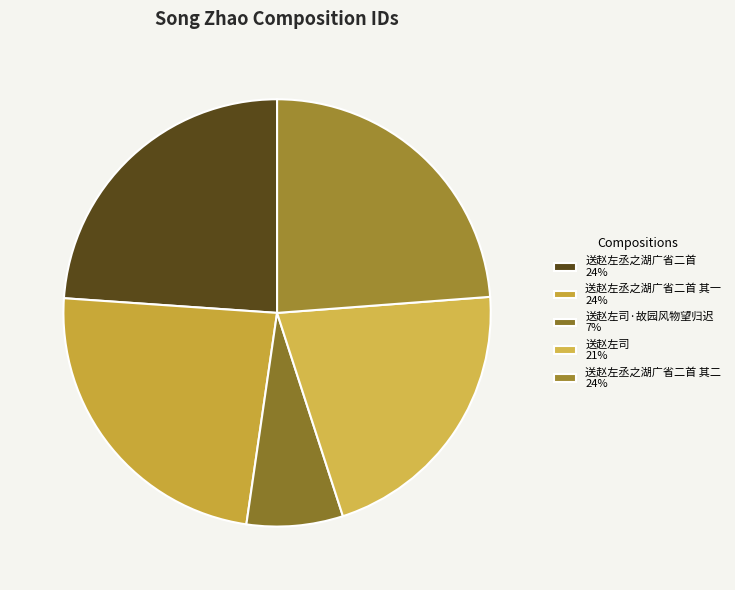

Is there any slice that represents more than half of the pie?

No